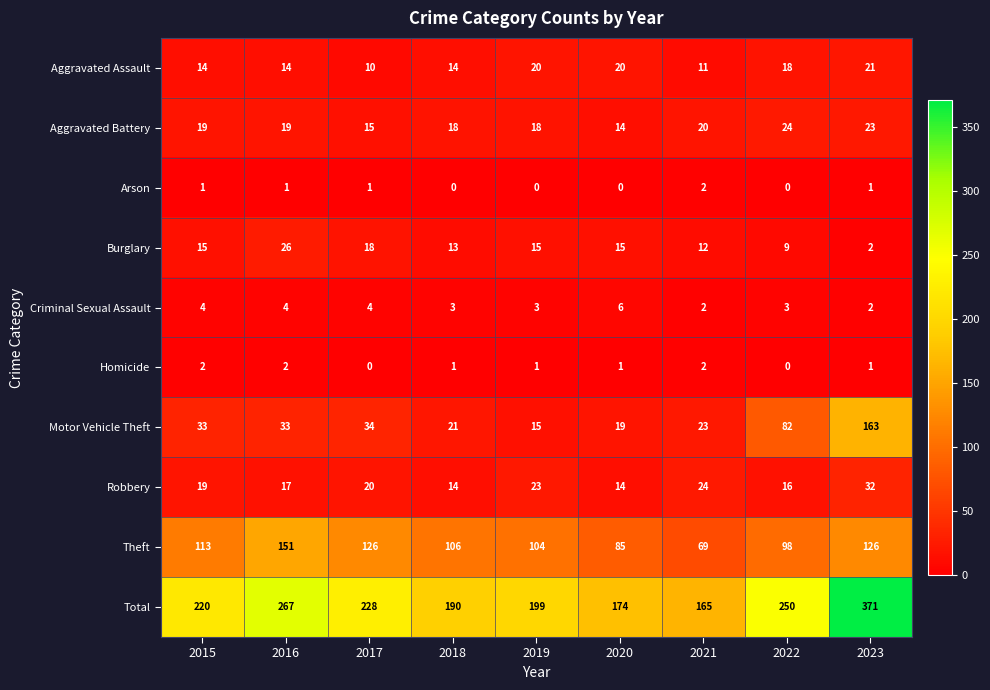

The value of Theft at 2015 is 113. True or false?

True